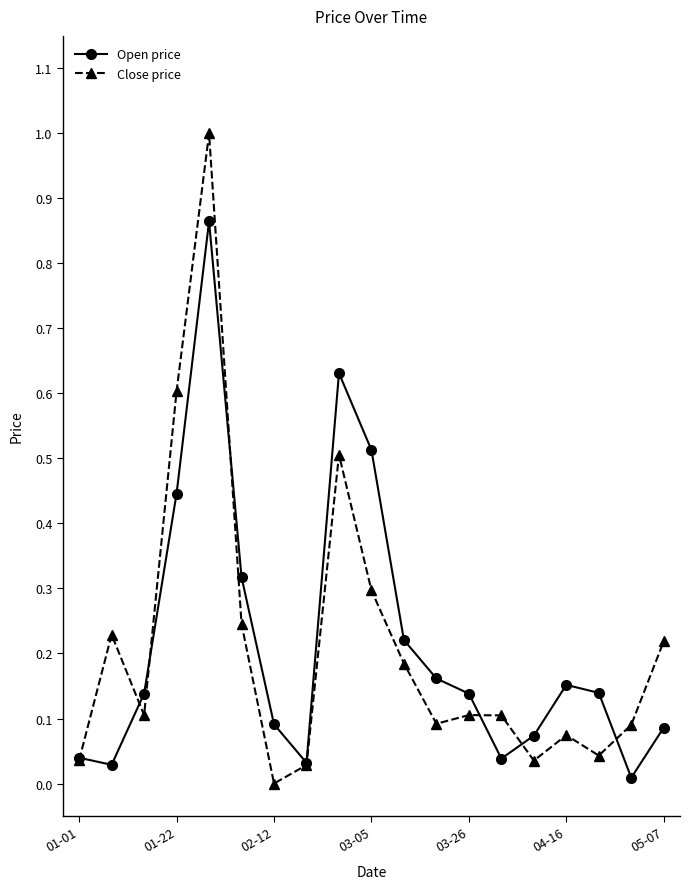

True or false: Close price has more than 2 interior local peaks.

True